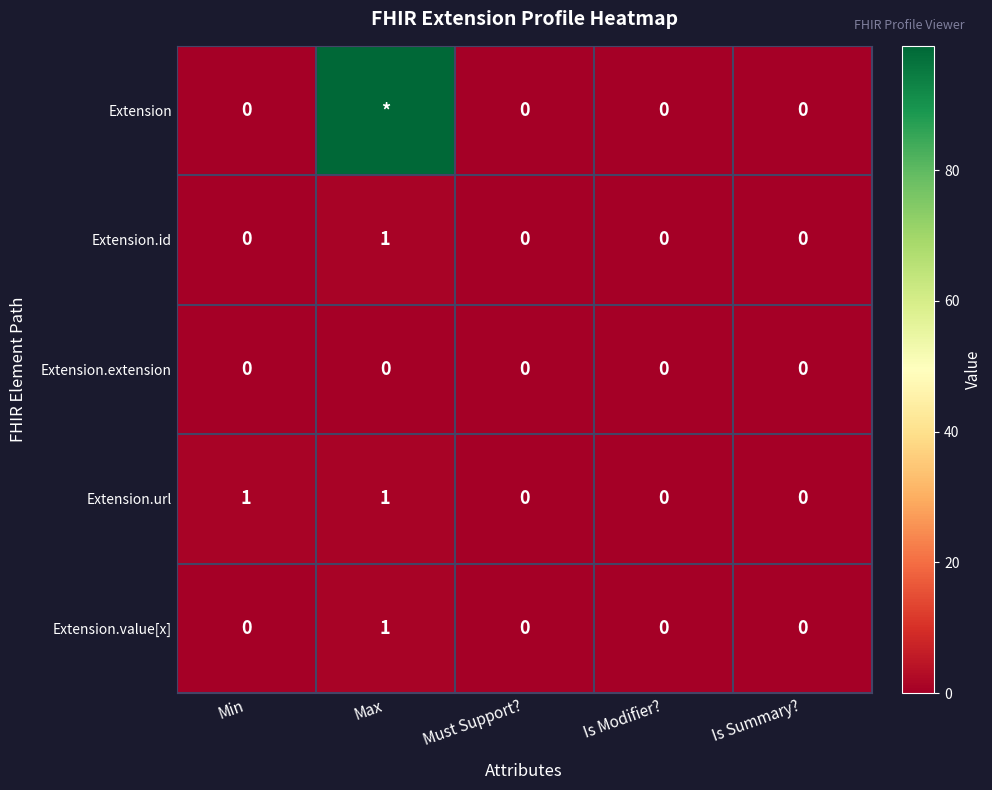

The value of Extension.value[x] at Min is 0. True or false?

True